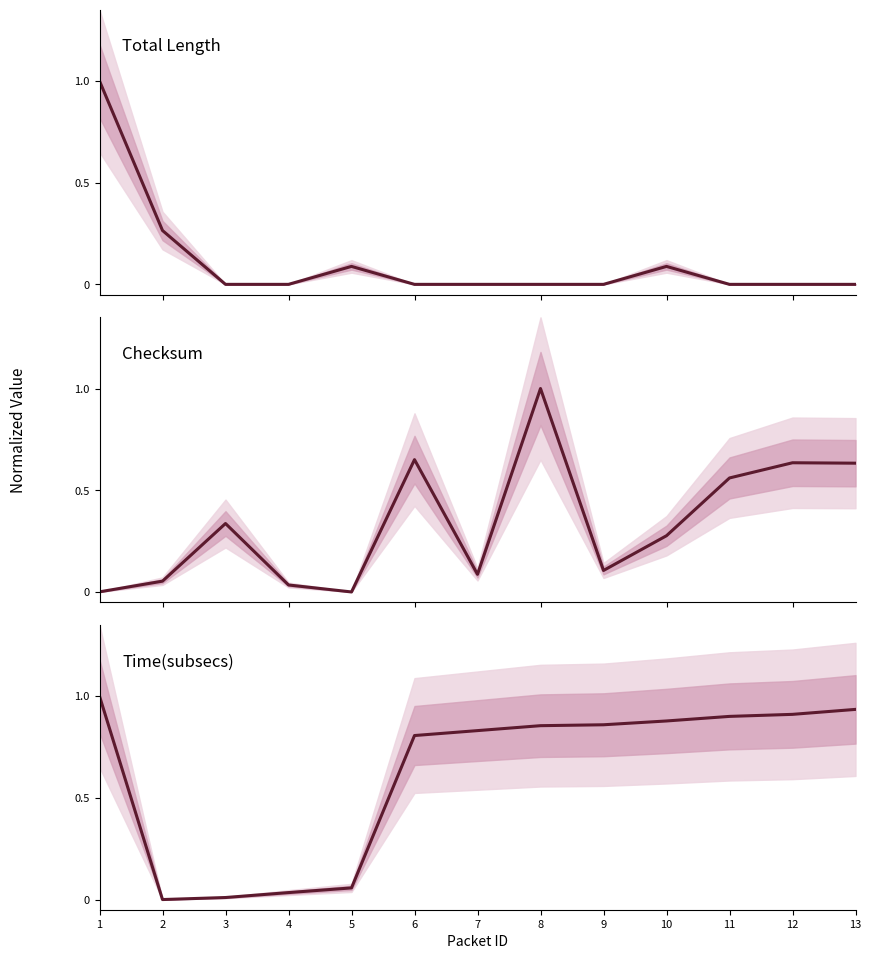

At which category is the sum across all series the highest?

1